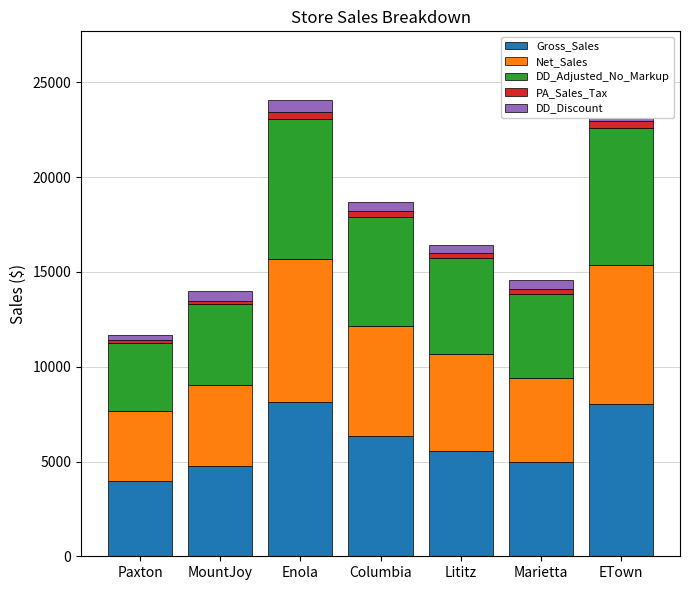

Which has a higher value, Paxton or Columbia?

Columbia